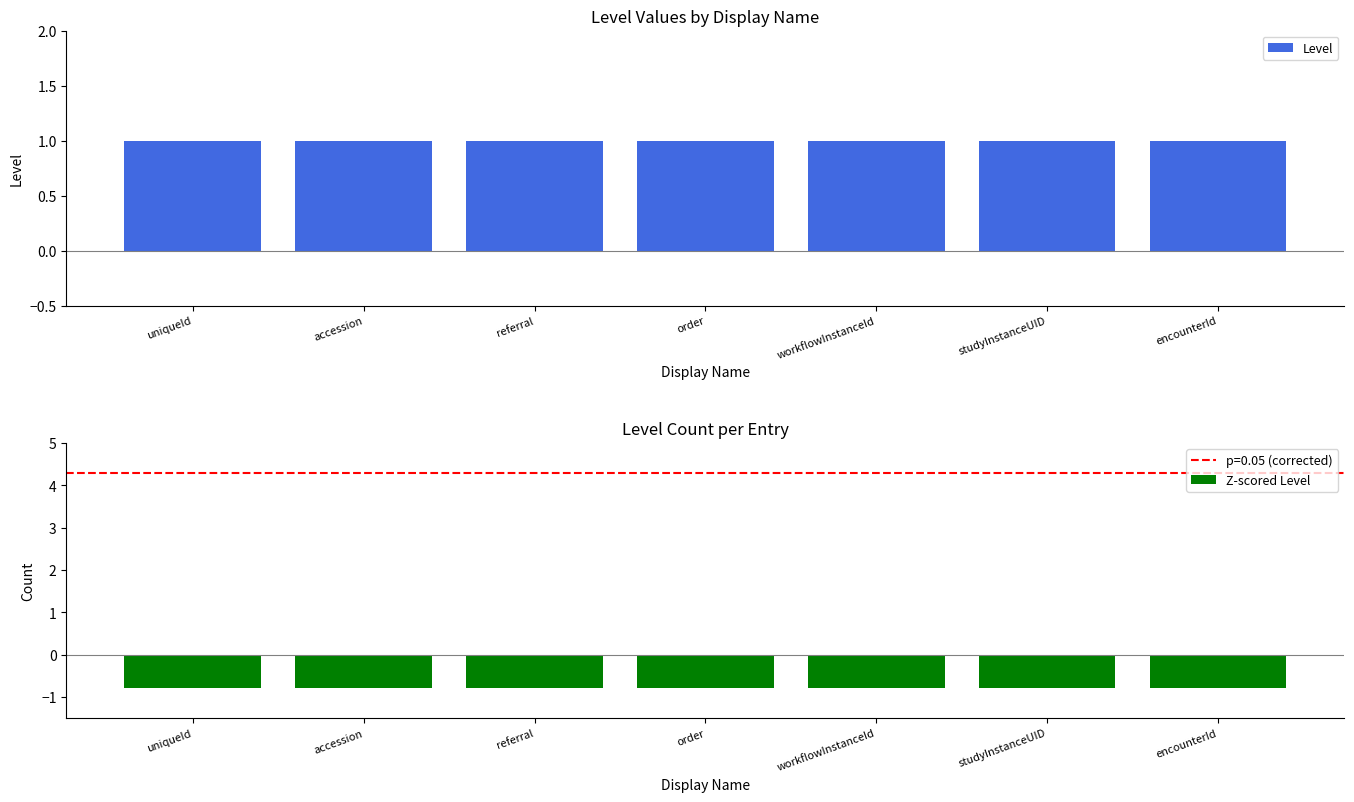

How many bars are there in total?

14